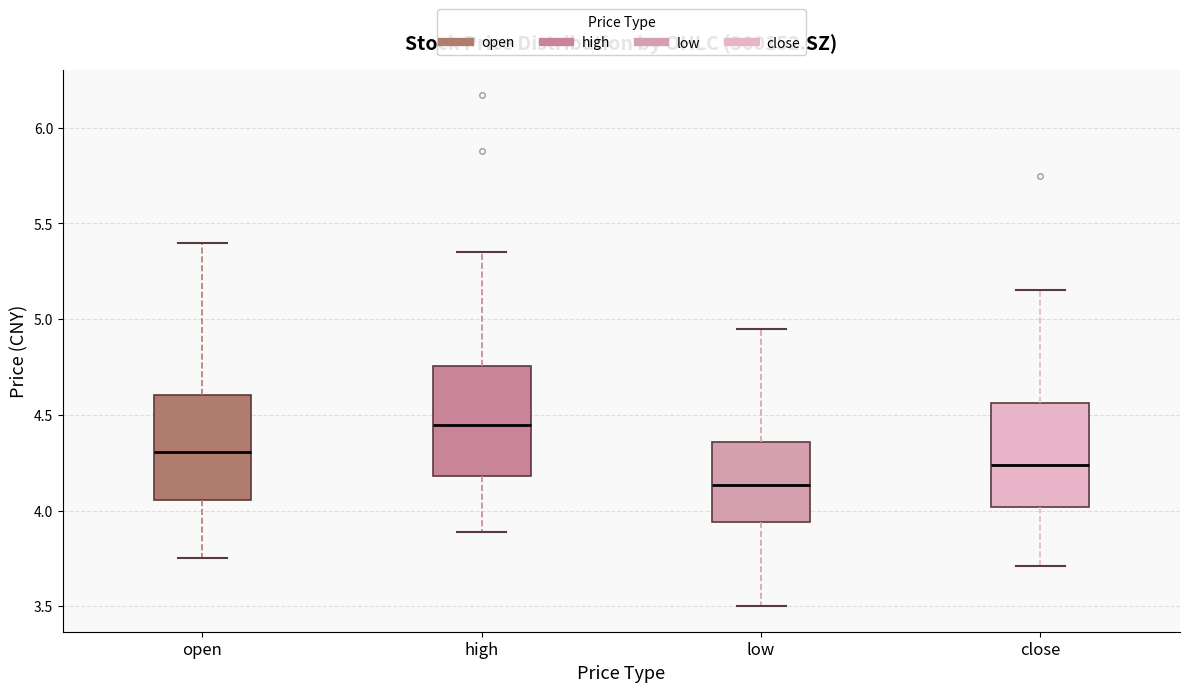

Reading left to right, read every box against the y-axis: the position of its median line, the range the box covers, and the ends of its whiskers. The values are not printed on the chart, so give them approximately, as read against the axis.

open: median 4.30, box 4.05 to 4.60, whiskers 3.75 to 5.40
high: median 4.45, box 4.20 to 4.75, whiskers 3.90 to 5.35
low: median 4.15, box 3.95 to 4.35, whiskers 3.50 to 4.95
close: median 4.25, box 4.00 to 4.55, whiskers 3.70 to 5.15